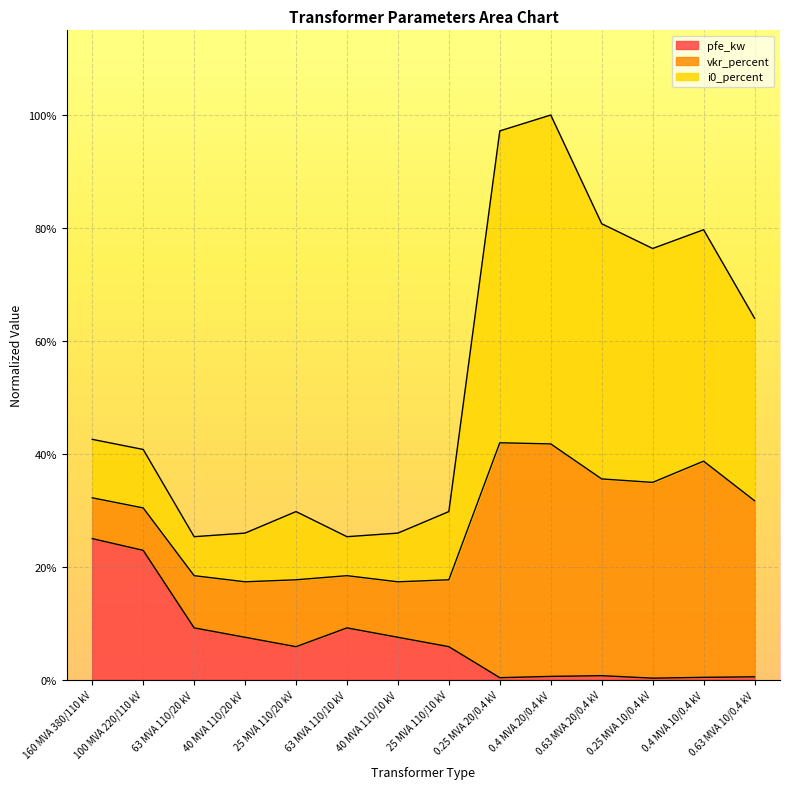

What are all the series names shown in the legend?

pfe_kw, vkr_percent, i0_percent